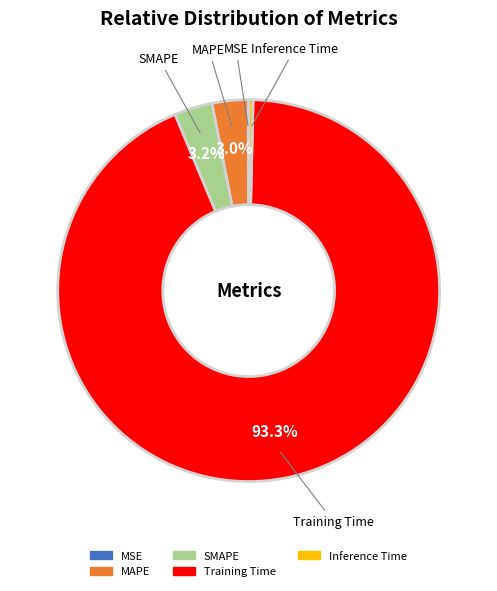

To the nearest percent, what is the difference between the Training Time and Inference Time slice percentages?

93%